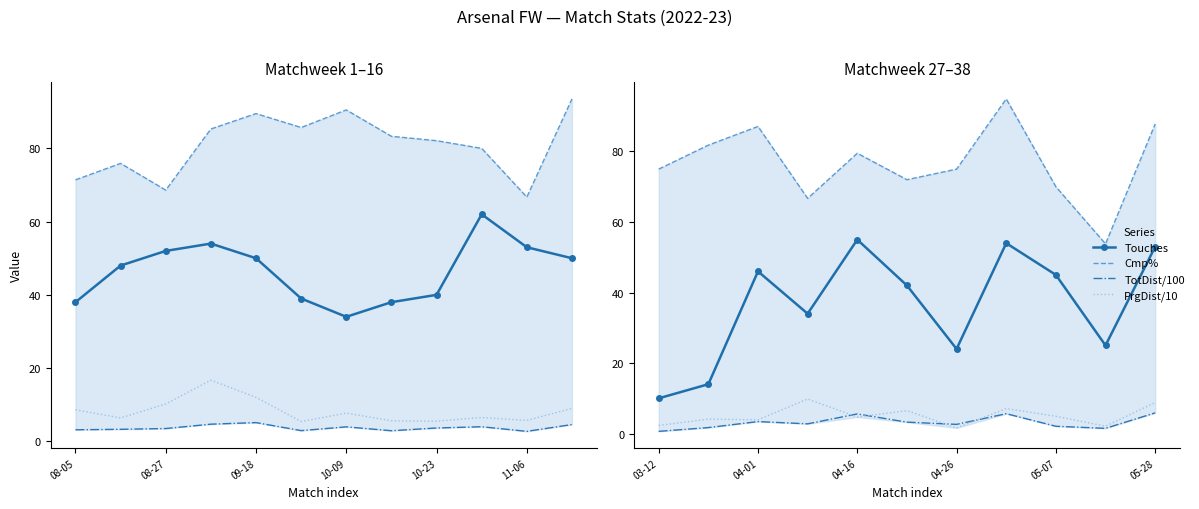

The PrgDist/10 series shows 11.9 at 7. True or false?

False